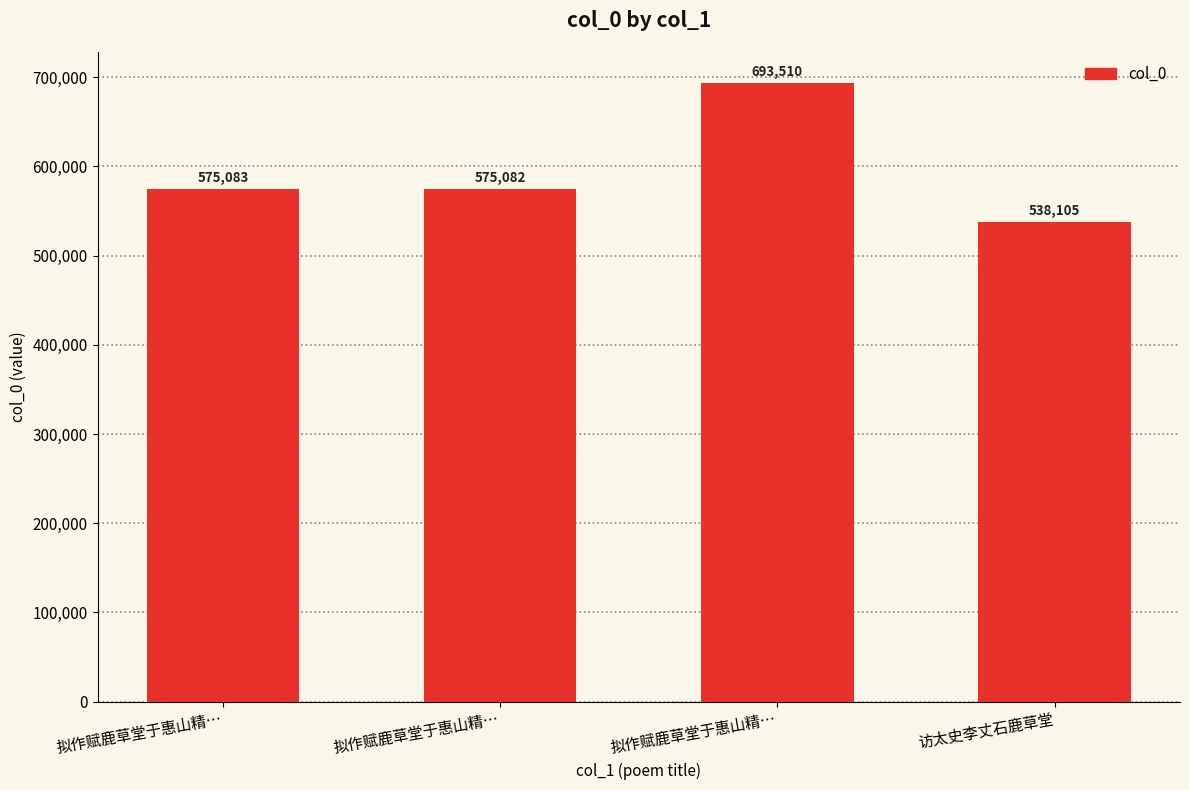

Does the chart contain any negative values?

No